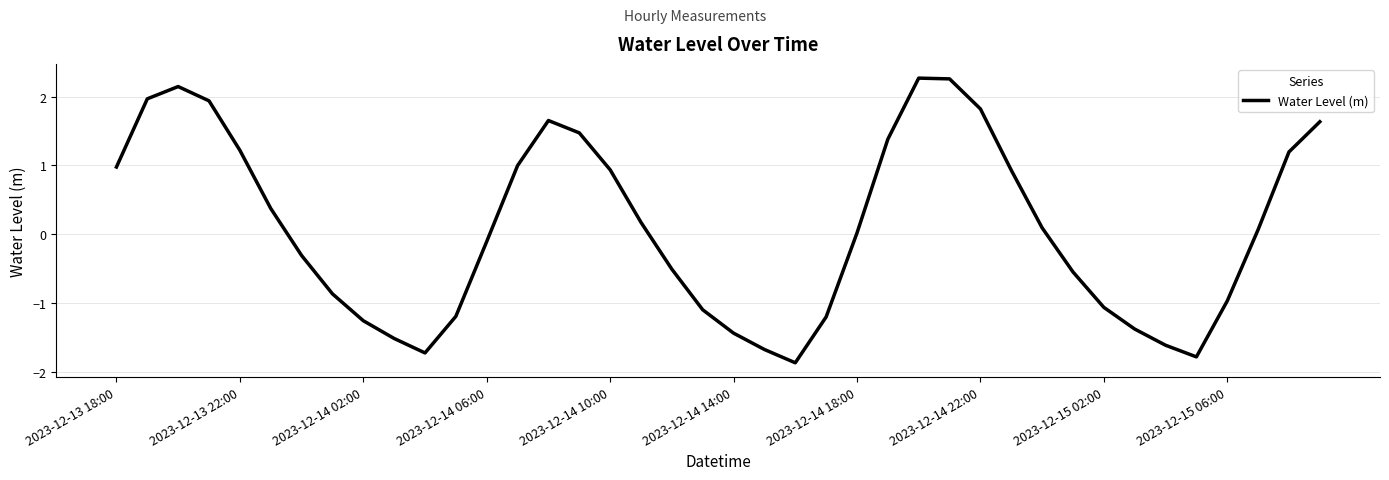

What is the minimum value shown in the chart?

-1.9